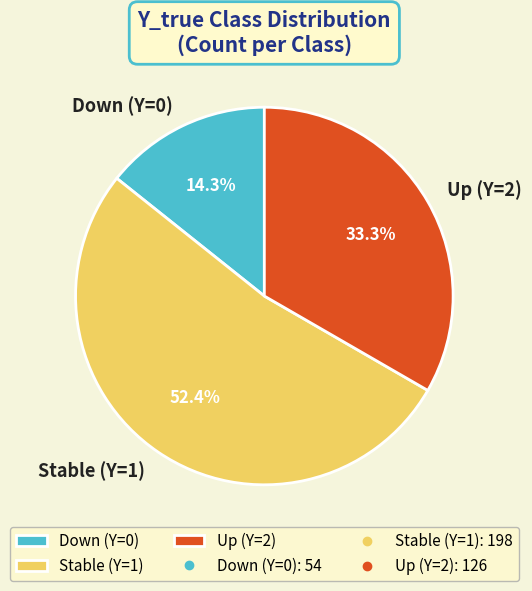

What percentage is NOT represented by Down (Y=0)?

85.7%